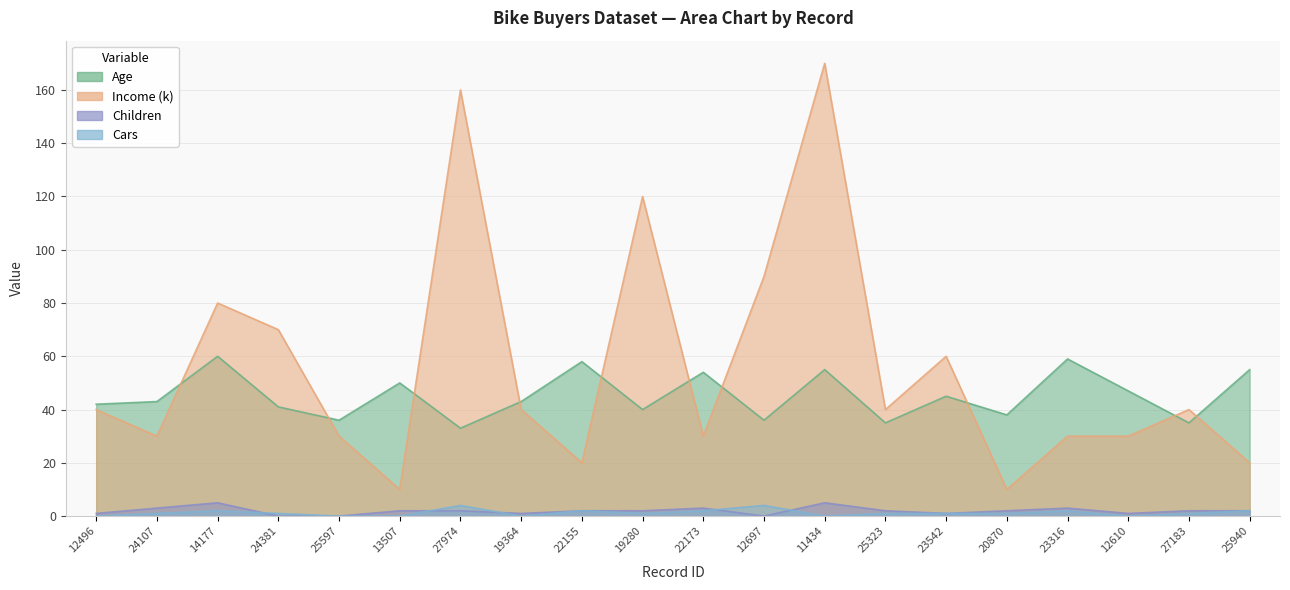

True or false: Income (k) and Children cross at least once.

False